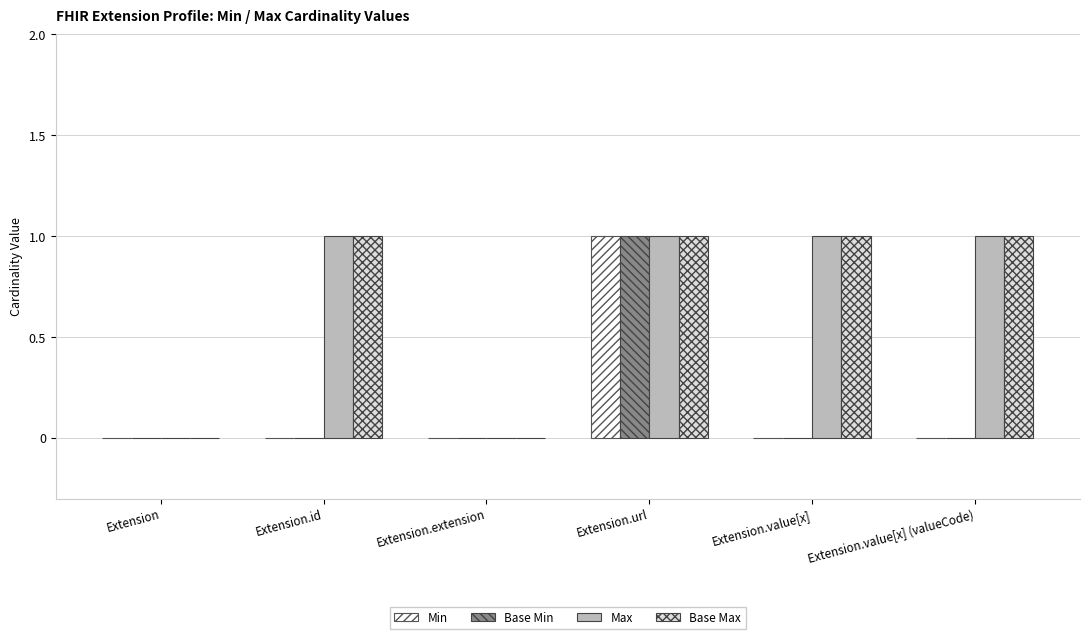

The value of Base Max at Extension.url is 1. True or false?

True